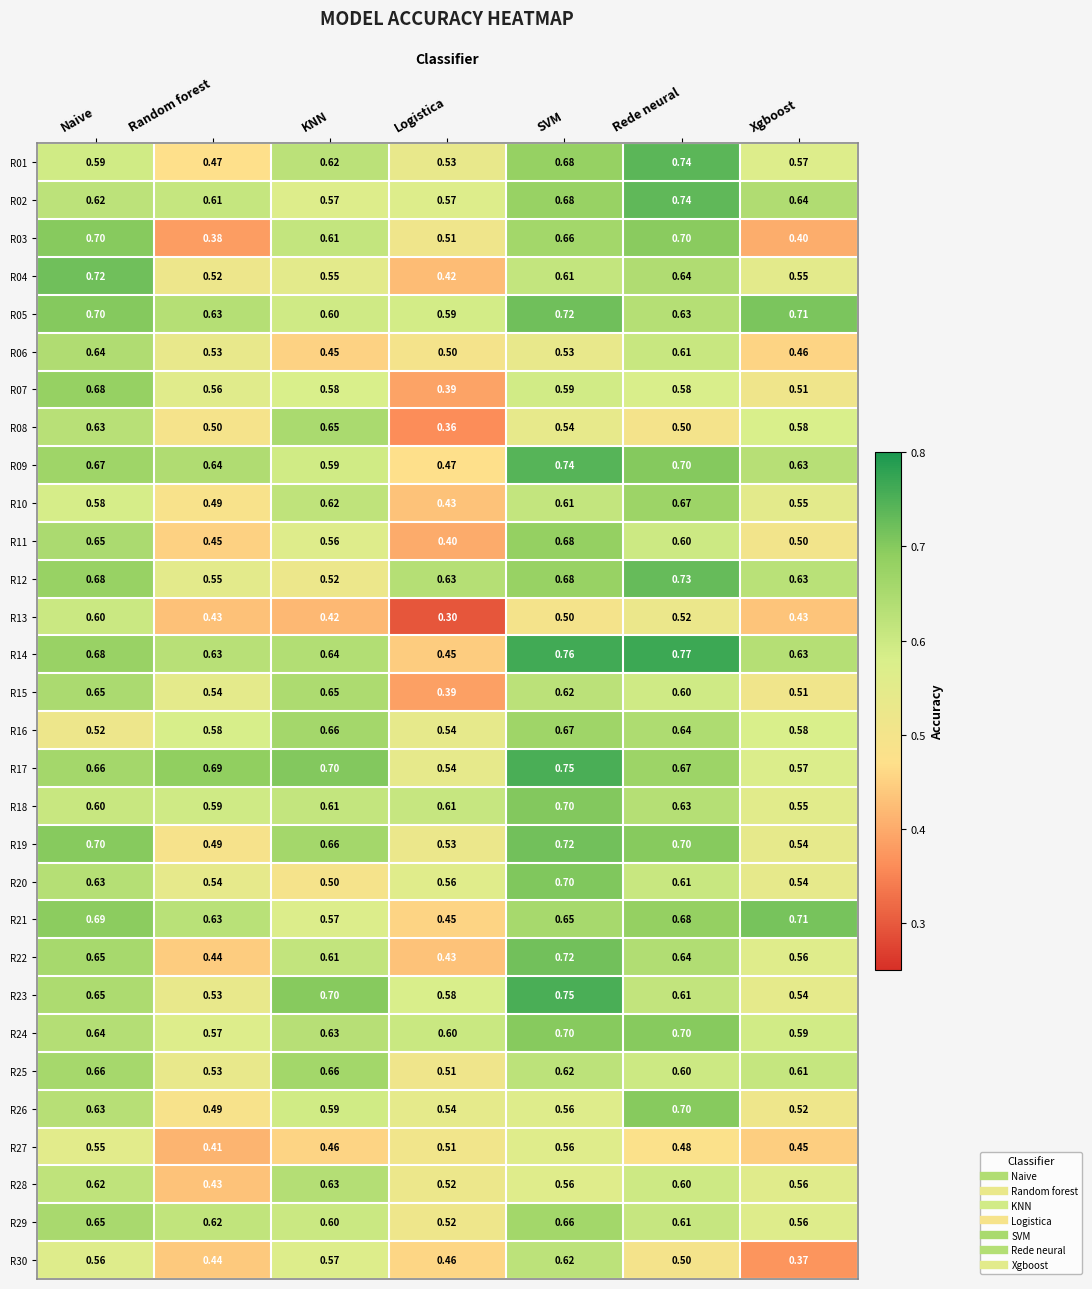

Which label corresponds to the smallest value in the chart?

Logistica